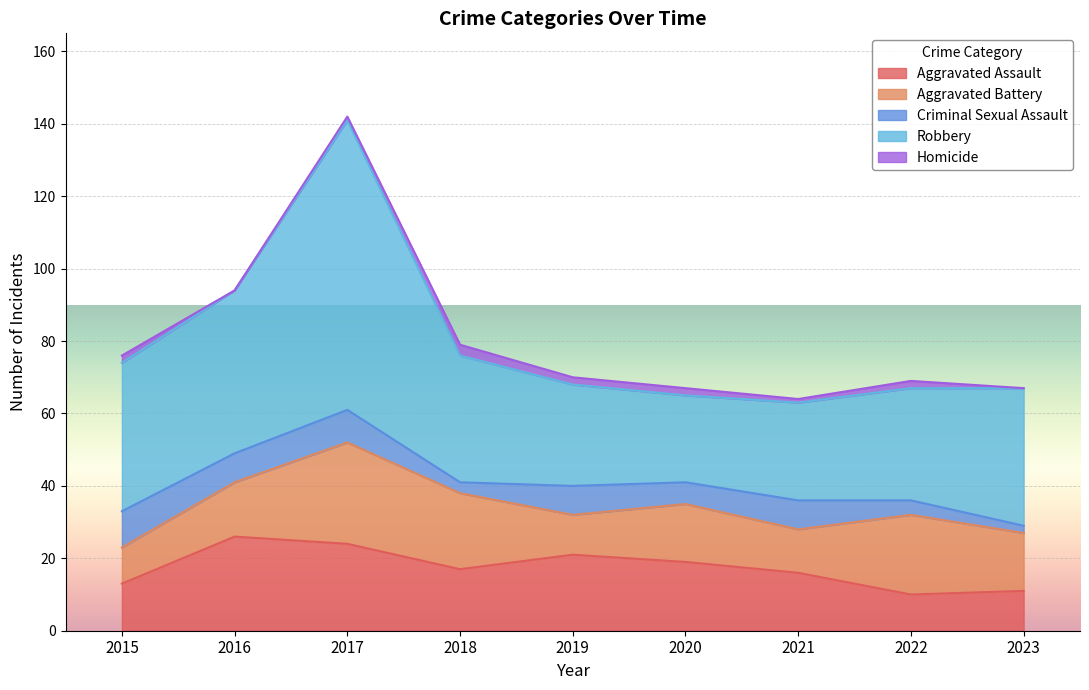

What is the spread (max minus min) of values at 2018?

32